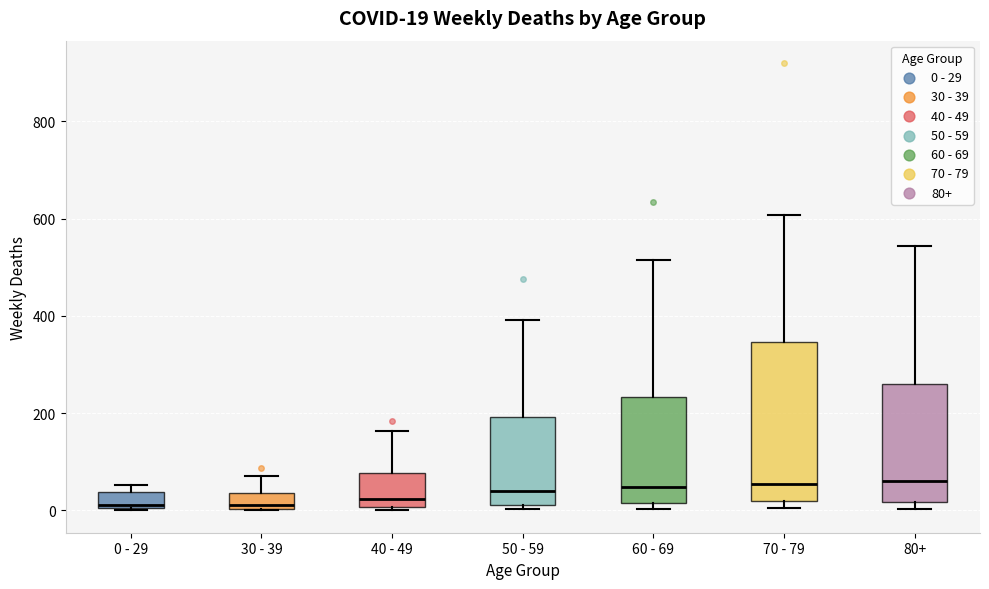

Which box is the tallest, from its lower edge to its upper edge?

70 - 79